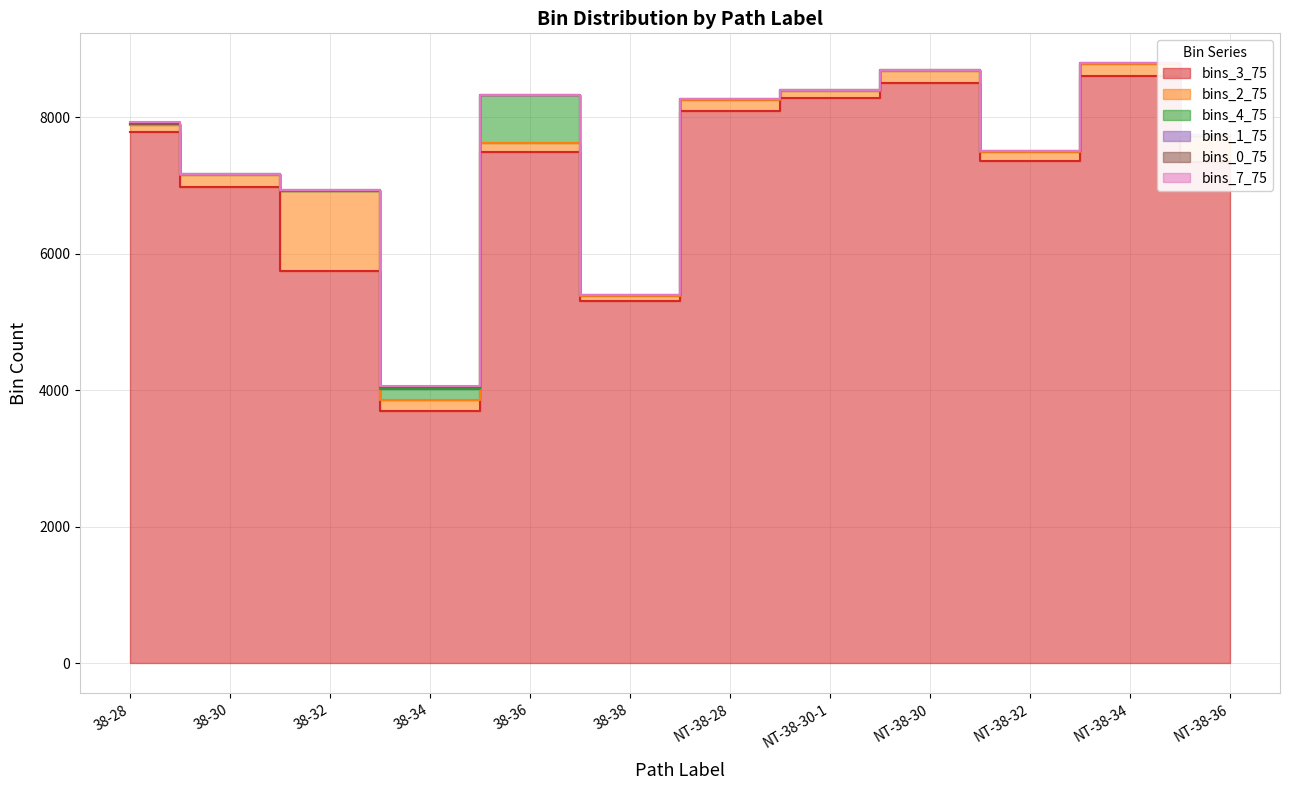

Does the chart display data point markers on the line(s)?

No